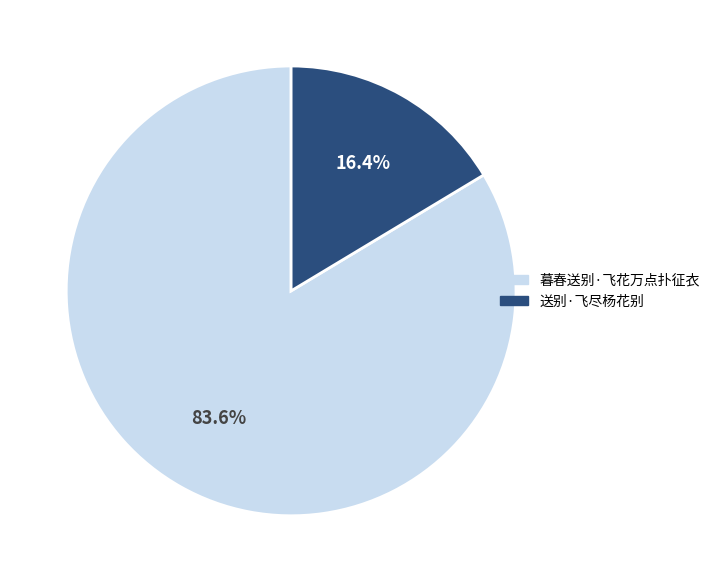

How many segments does this pie chart have?

2